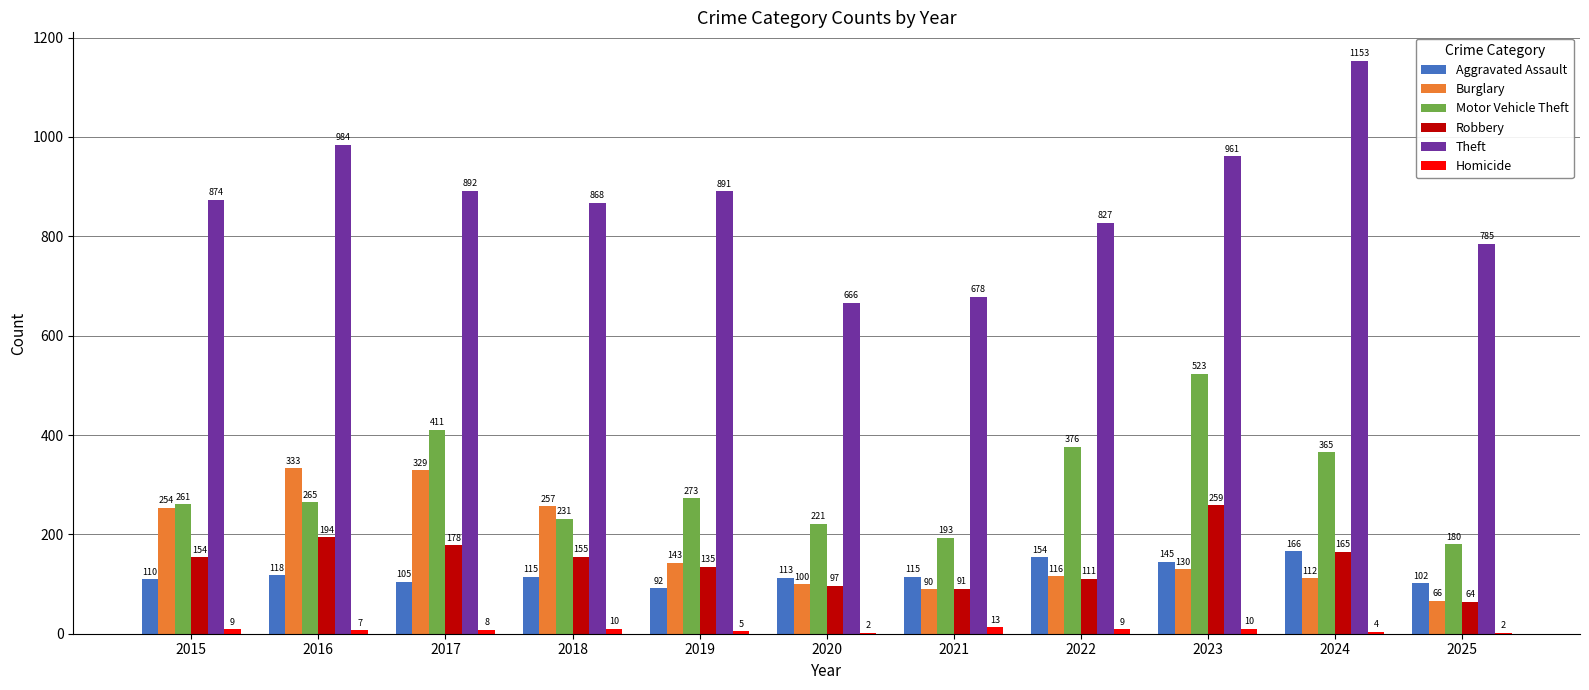

How many series are shown in this chart?

6